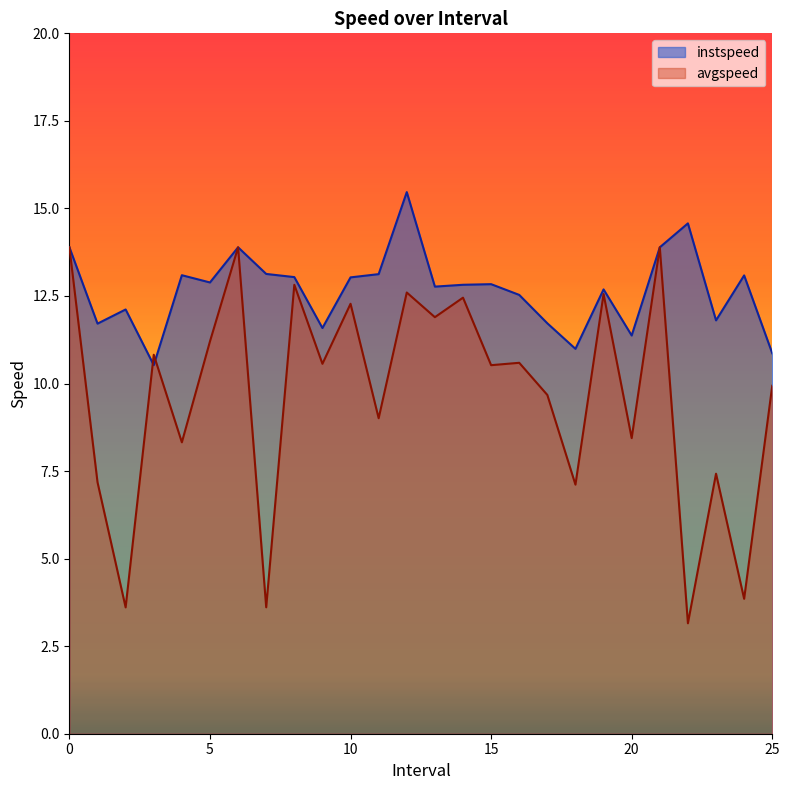

At which category is the sum across all series the highest?

12.0